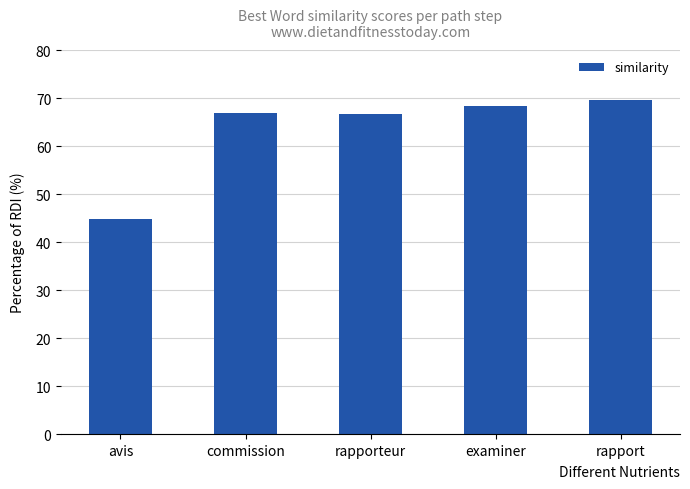

Approximately how many times larger is the value at avis compared to examiner?

0.7